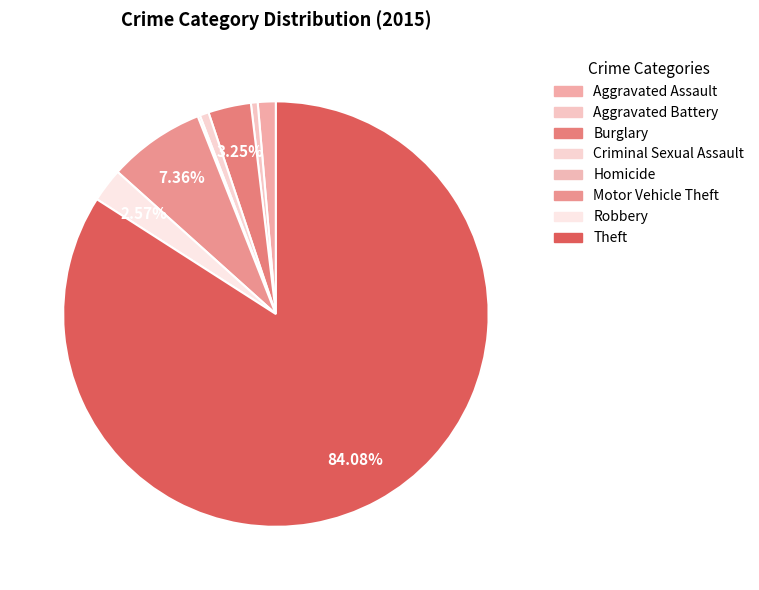

True or false: Aggravated Assault accounts for 1% of the total.

True